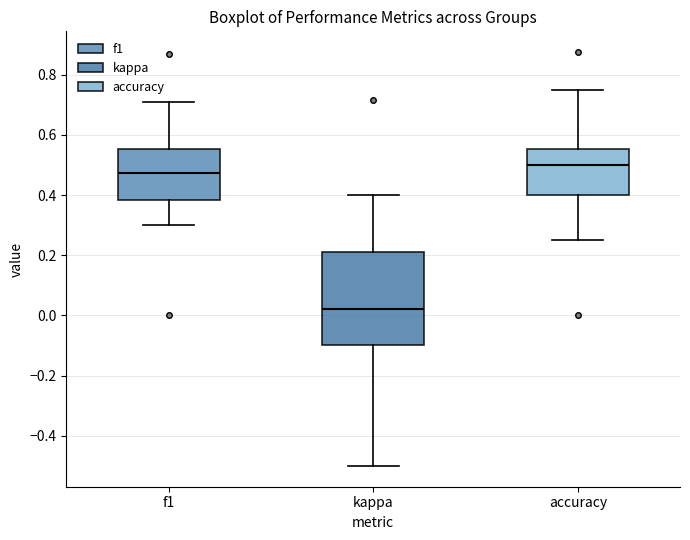

Which box is the tallest, from its lower edge to its upper edge?

kappa